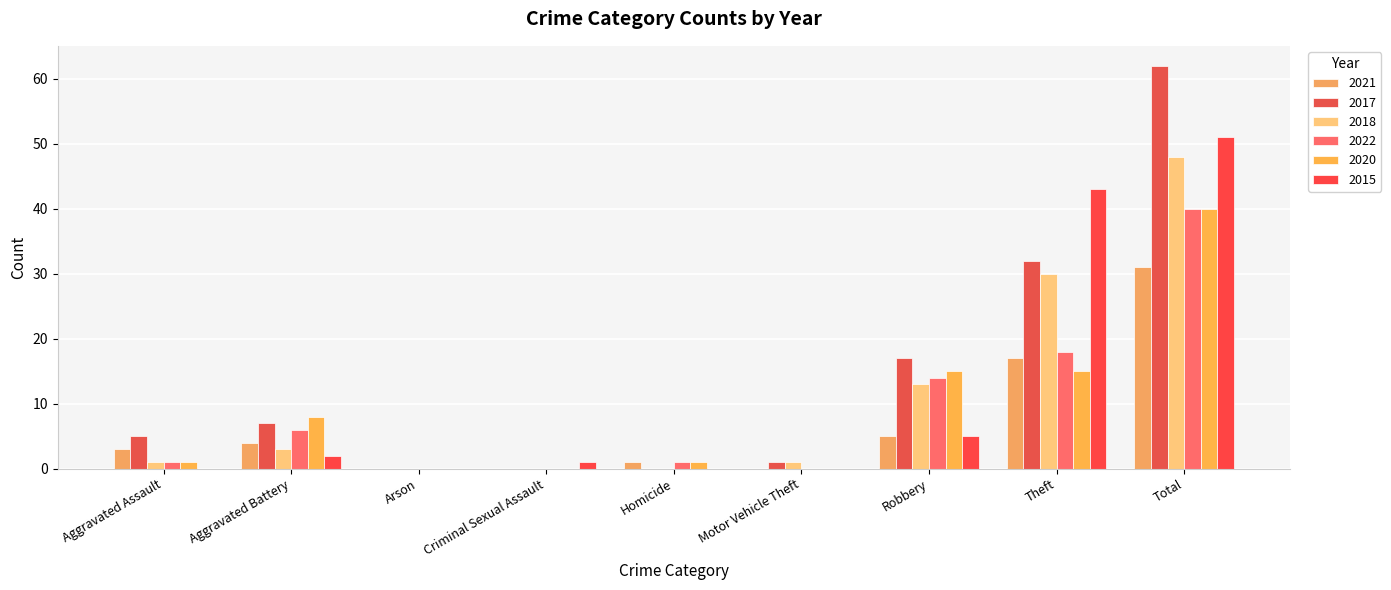

At how many categories does at least one series exceed 38?

2